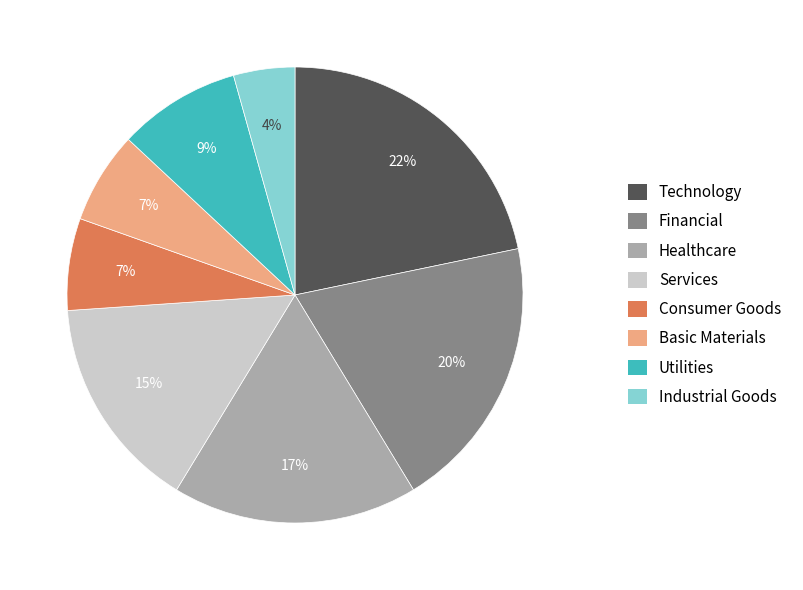

Which slice is the smallest?

Industrial Goods